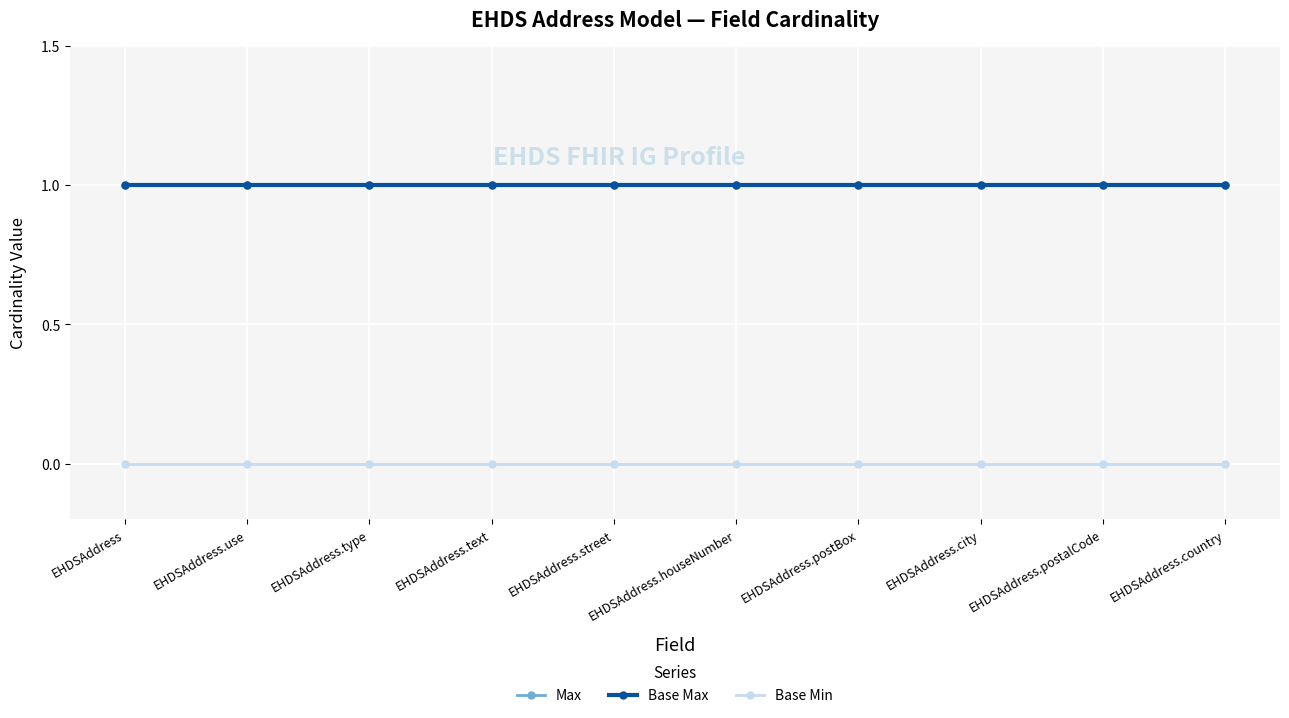

True or false: Base Min and Base Max cross at least once.

False